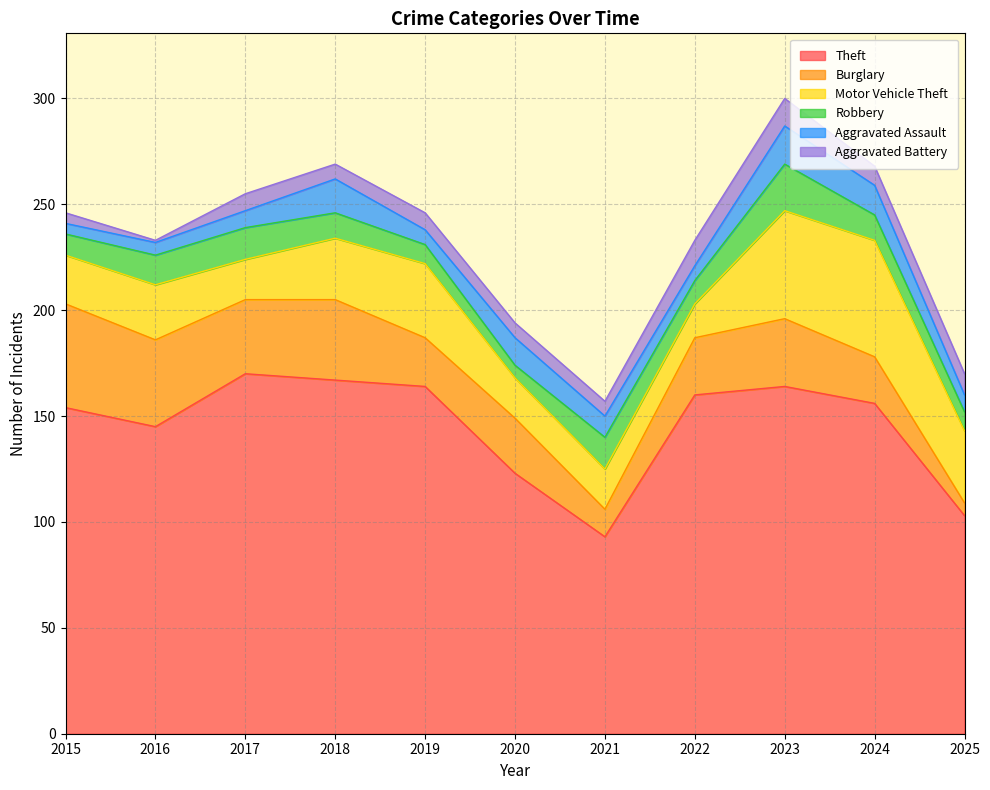

Between 2024 and 2015, which is larger?

2024